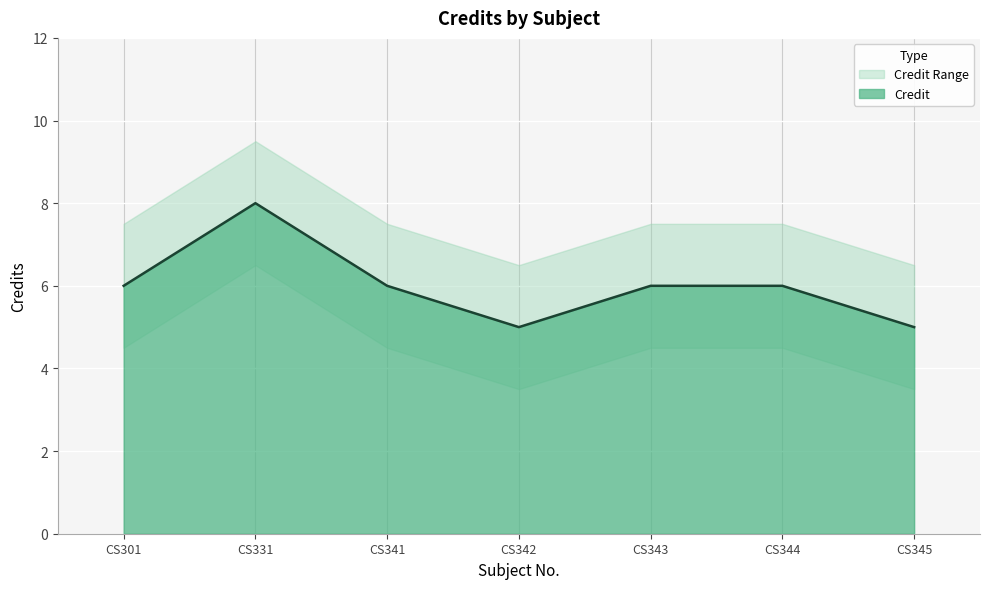

What is the sum of all values?

42